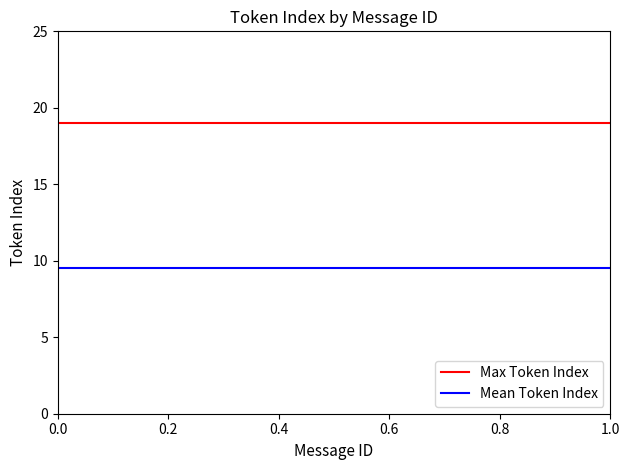

What is the spread (max minus min) of values at 1.0?

9.5